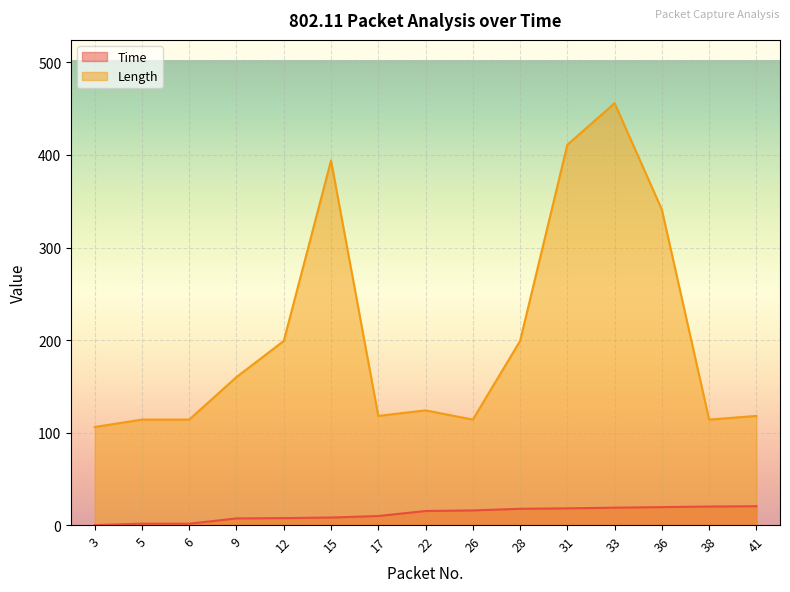

What is the value of the Time point at the 7th from the left?

9.8